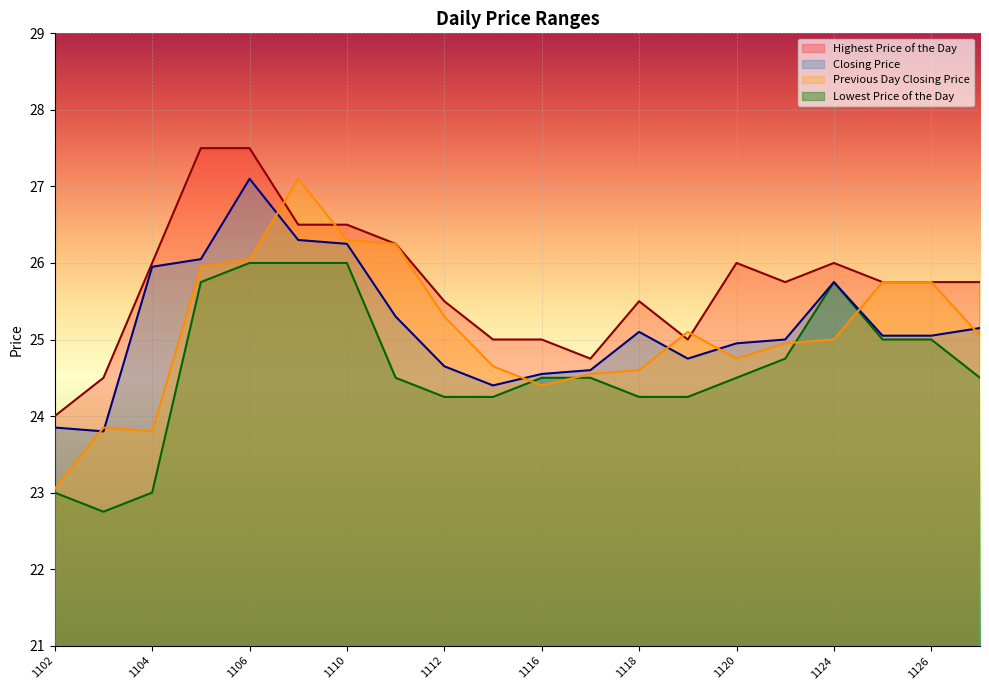

What are all the series names shown in the legend?

Highest Price of the Day, Closing Price, Previous Day Closing Price, Lowest Price of the Day